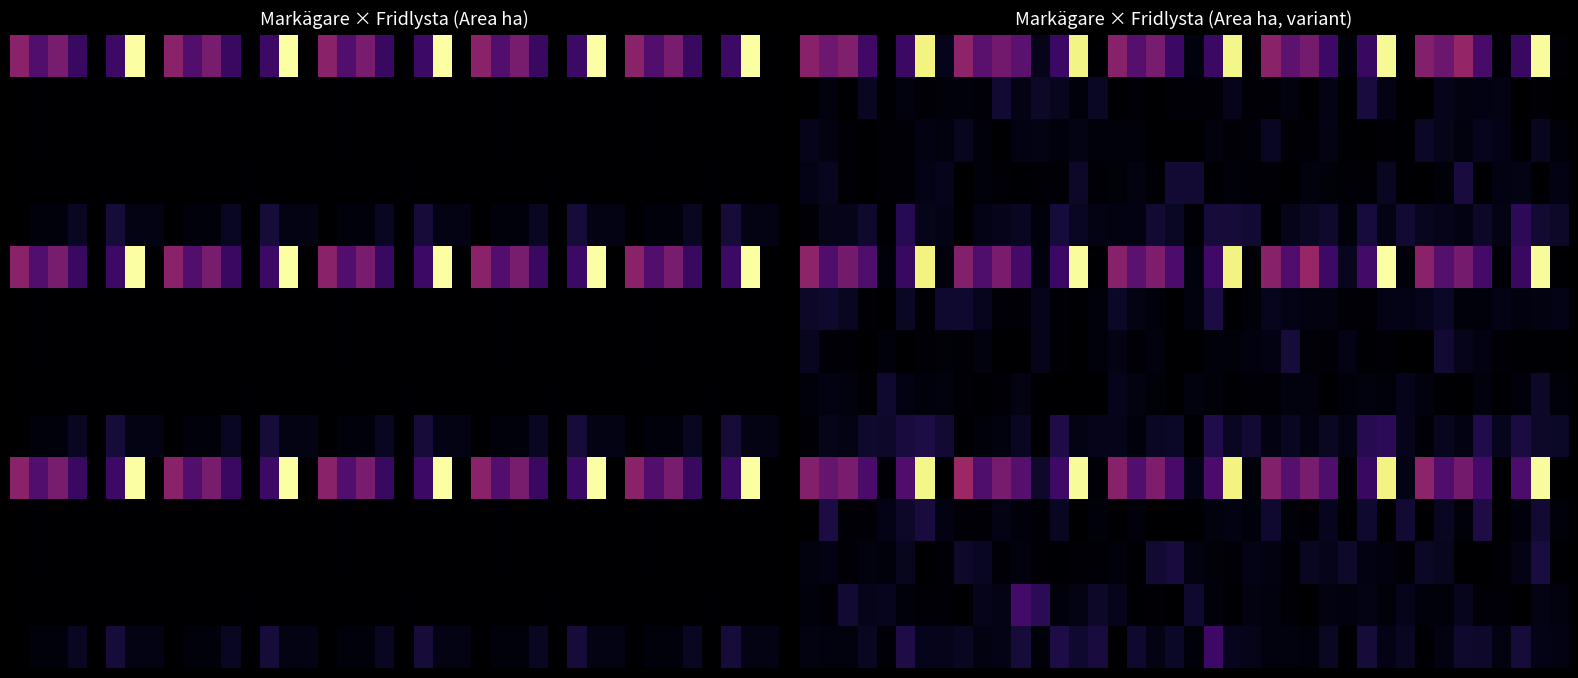

At how many categories does at least one series exceed 1132?

5